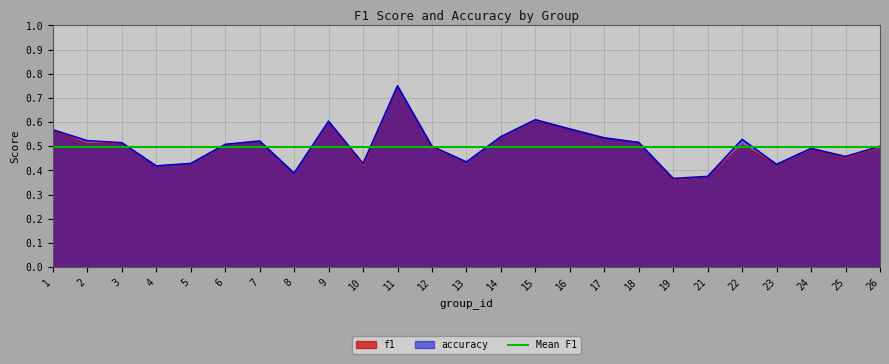

Which series has the largest range (max minus min)?

f1